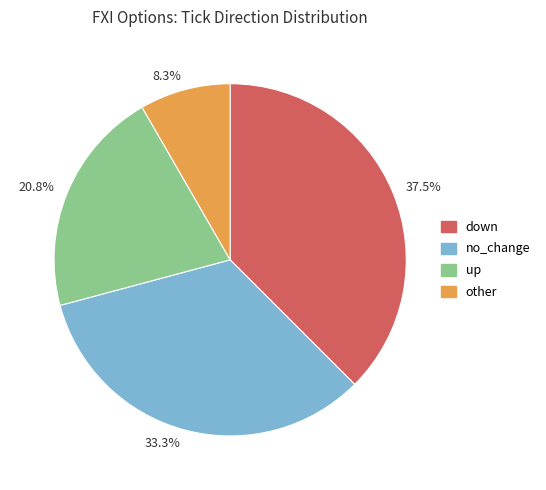

To the nearest percent, what portion does no_change represent?

33%